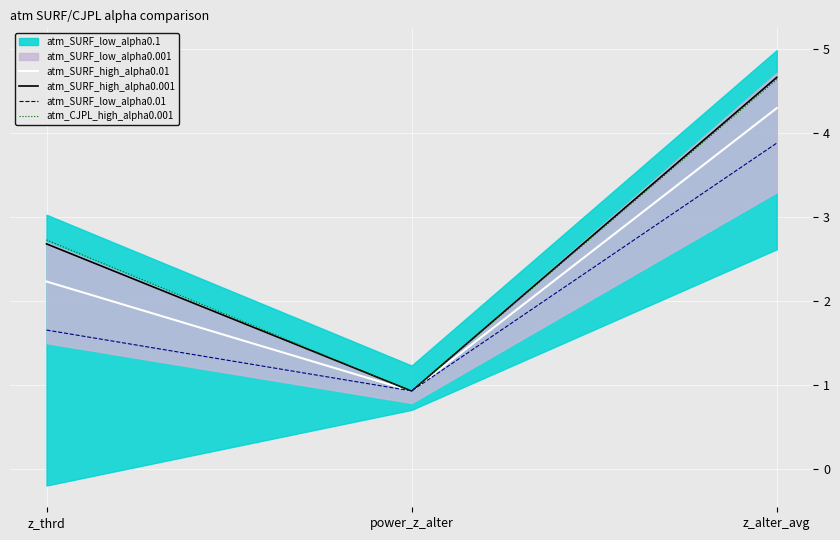

Reading right to left, extract all data points from this chart.

atm_SURF_high_alpha0.01: 4.3	0.9	2.2
atm_SURF_high_alpha0.001: 4.7	0.9	2.7
atm_SURF_low_alpha0.01: 3.9	0.9	1.7
atm_CJPL_high_alpha0.001: 4.6	0.9	2.7